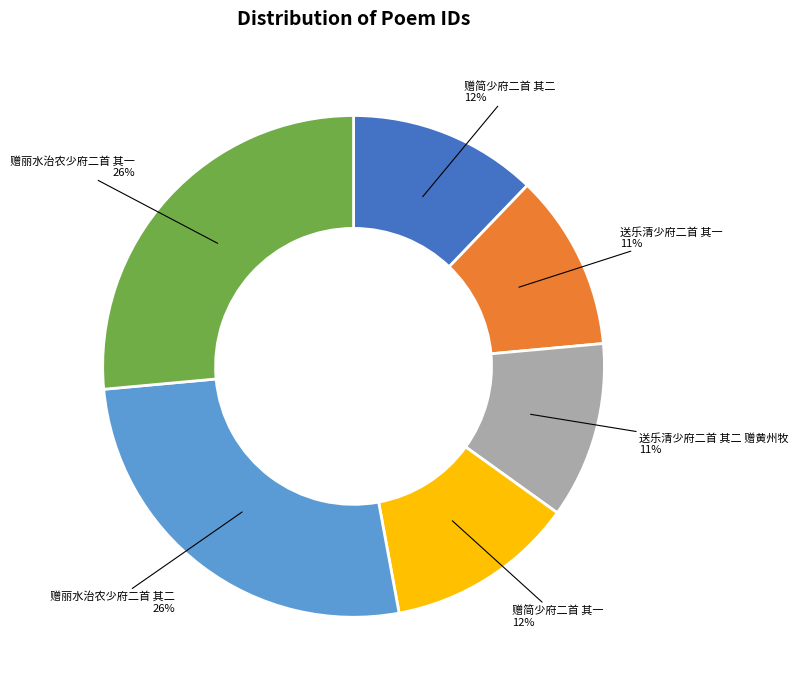

Does any single category account for the majority?

No